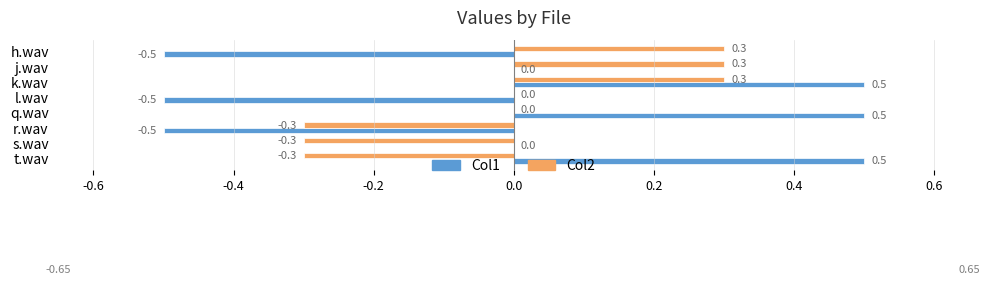

What is the total value across all series at r.wav?

-0.8